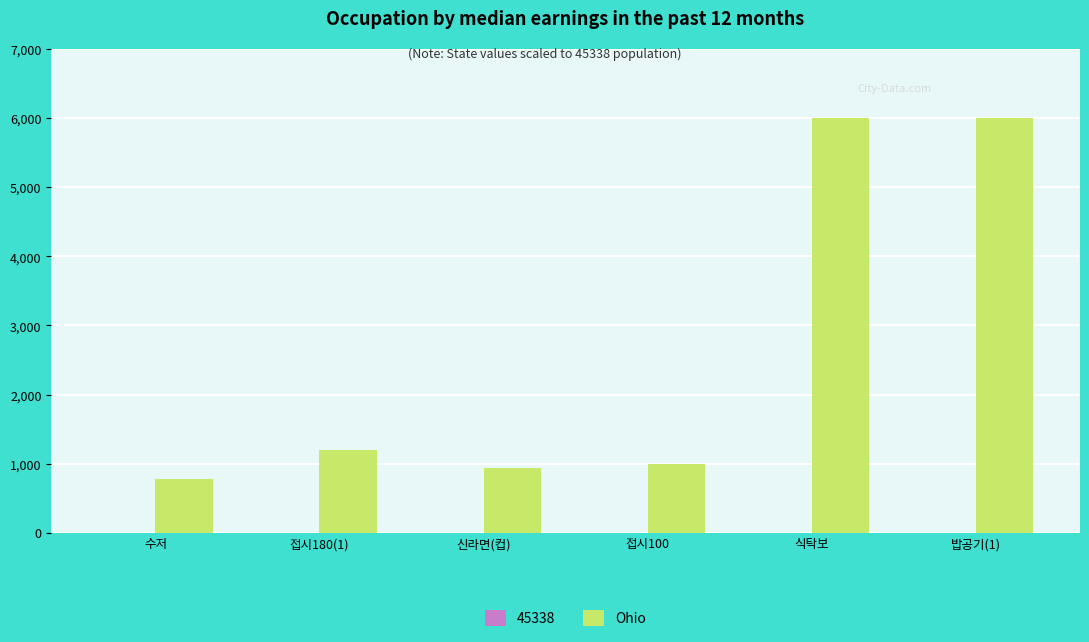

Between 신라면(컵) and 식탁보, which series saw the biggest shift?

Ohio